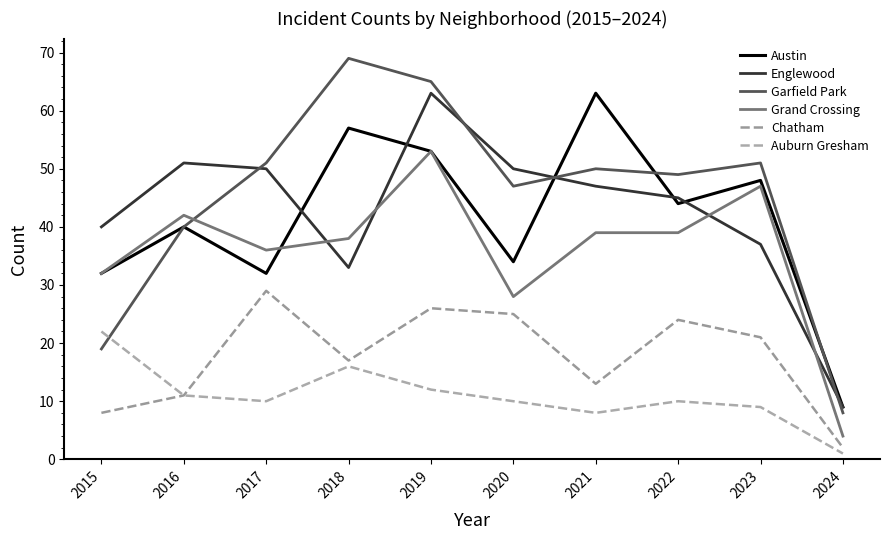

List the series in order of their peak value, highest first.

Garfield Park, Austin, Englewood, Grand Crossing, Chatham, Auburn Gresham